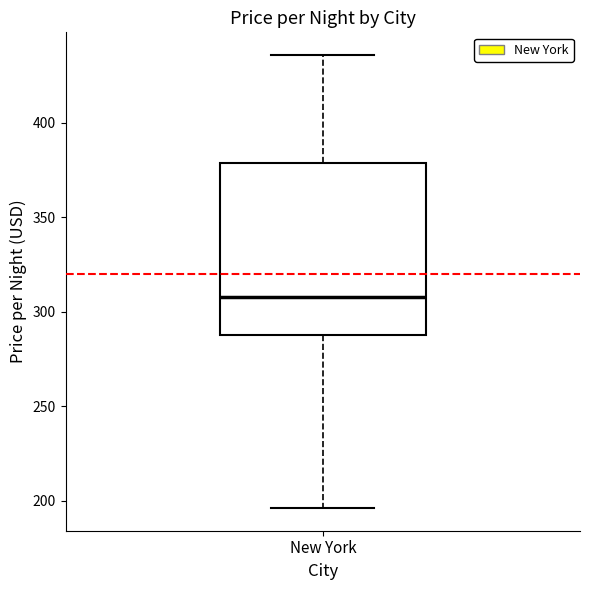

Transcribe this box plot: give where the median line is, the range the box spans, and where the two whiskers end, as read against the y-axis. The values are not printed on the chart, so give them approximately, as read against the axis.

median 310, box 290 to 380, whiskers 195 to 435